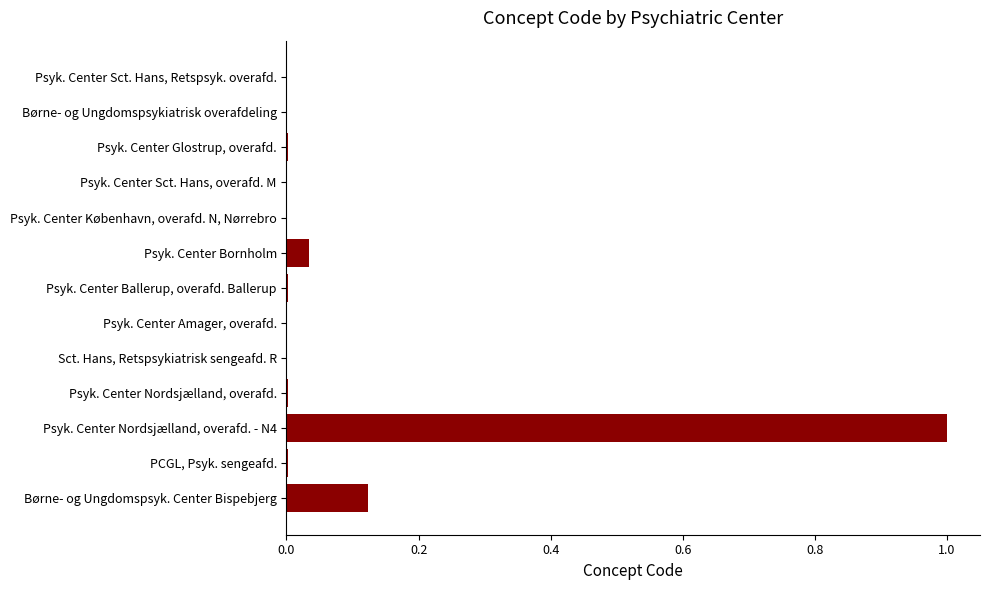

The chart shows a value of 0.0 at Psyk. Center Amager, overafd.. True or false?

True